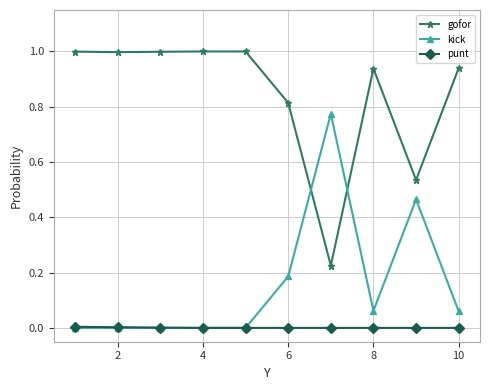

What are all the series names shown in the legend?

gofor, kick, punt